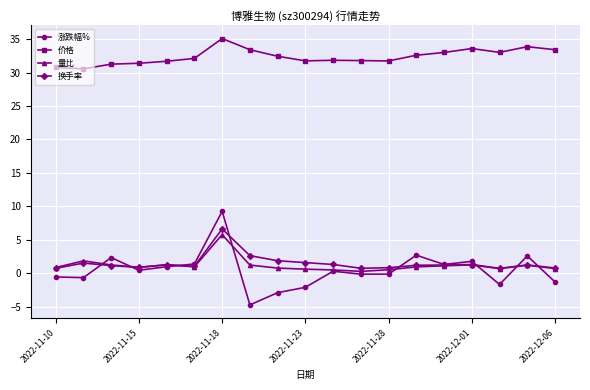

In 价格, how many points are lower than both neighbors (excluding endpoints)?

4